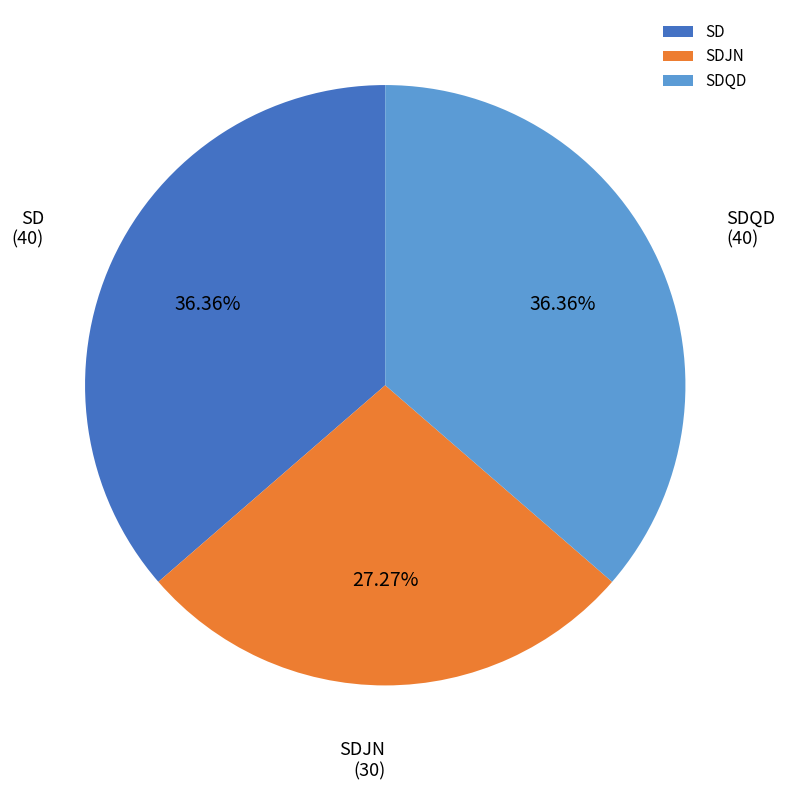

Which category has the smallest portion of the pie?

SDJN